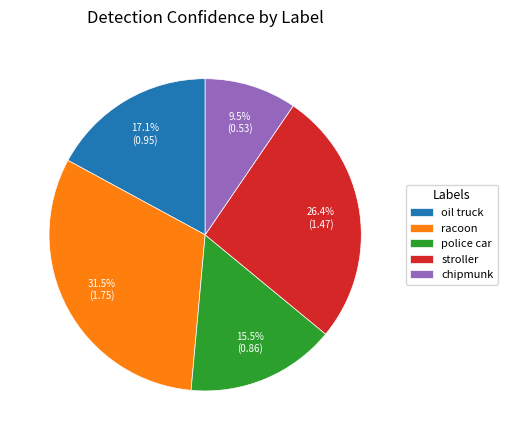

To the nearest percent, what is the average slice percentage?

20%